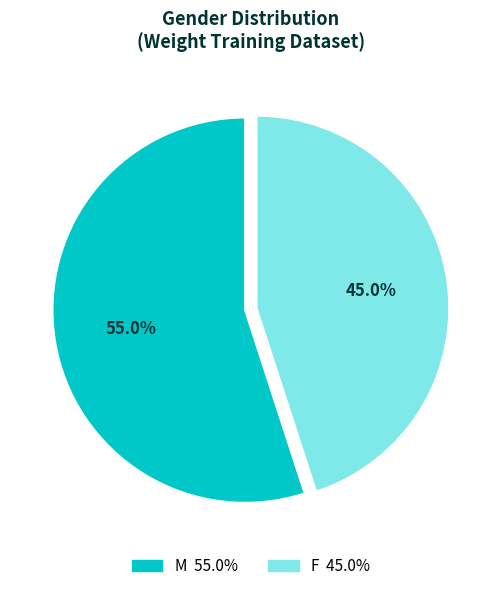

What percentage do F and M together represent?

100.0%